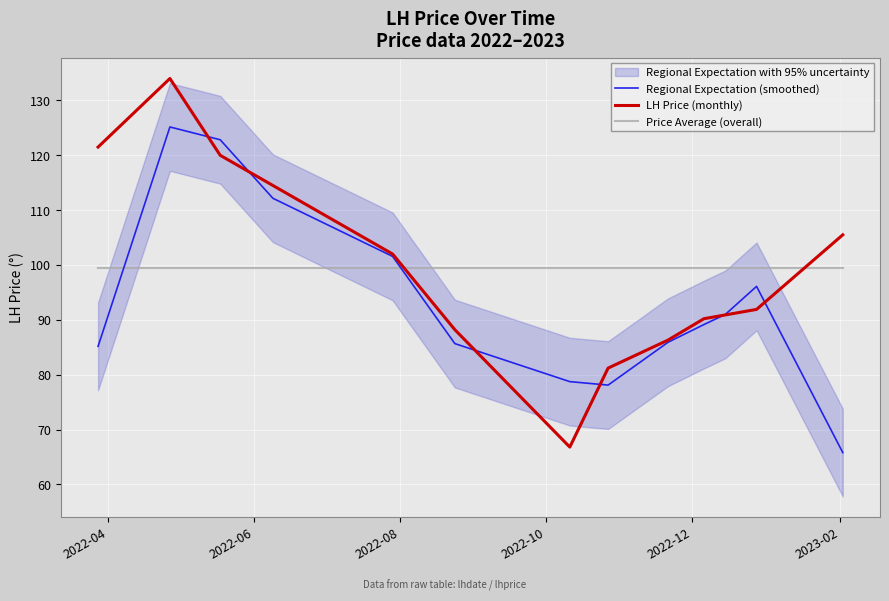

What is the lowest value of the Regional Expectation (smoothed) series?

65.8